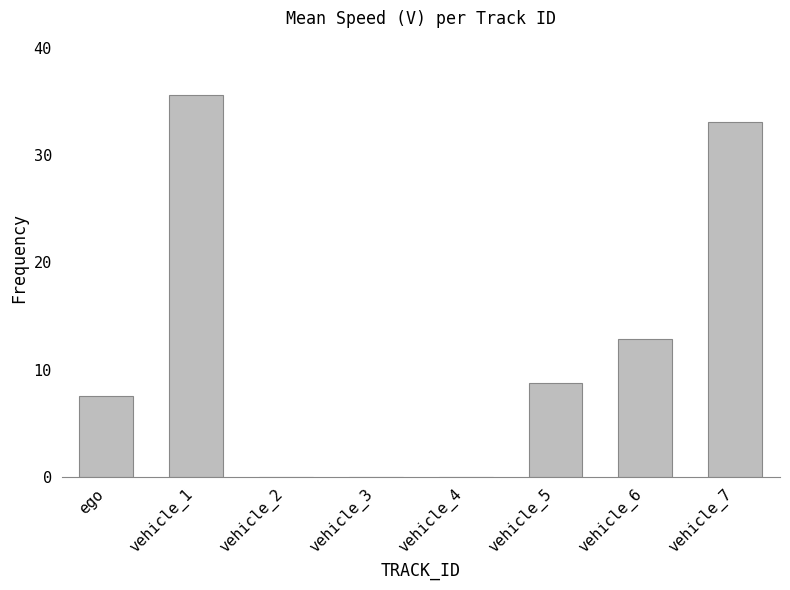

Between vehicle_3 and ego, which is larger?

ego